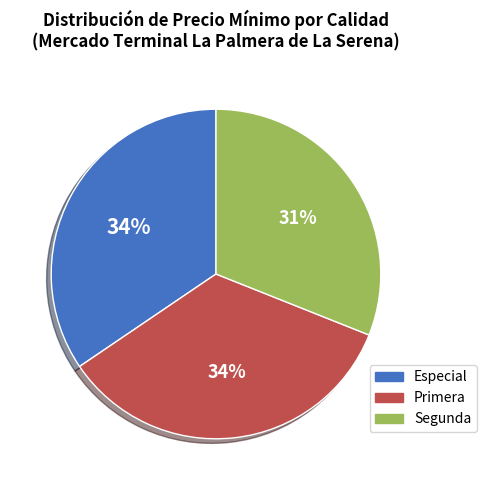

What percentage is the Segunda slice, to the nearest percent?

31%